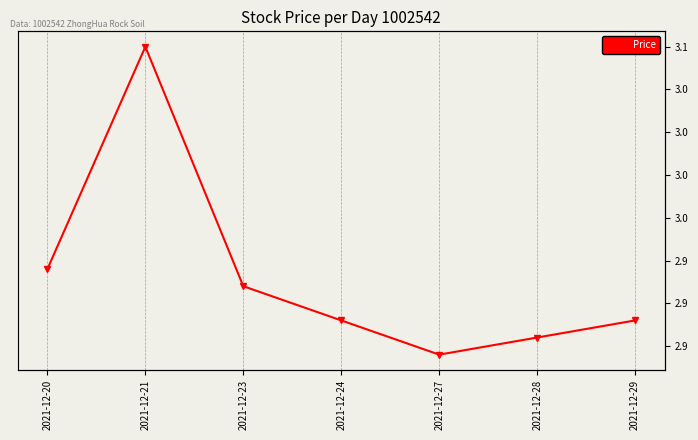

At which label is the value closest to 2?

2021-12-27